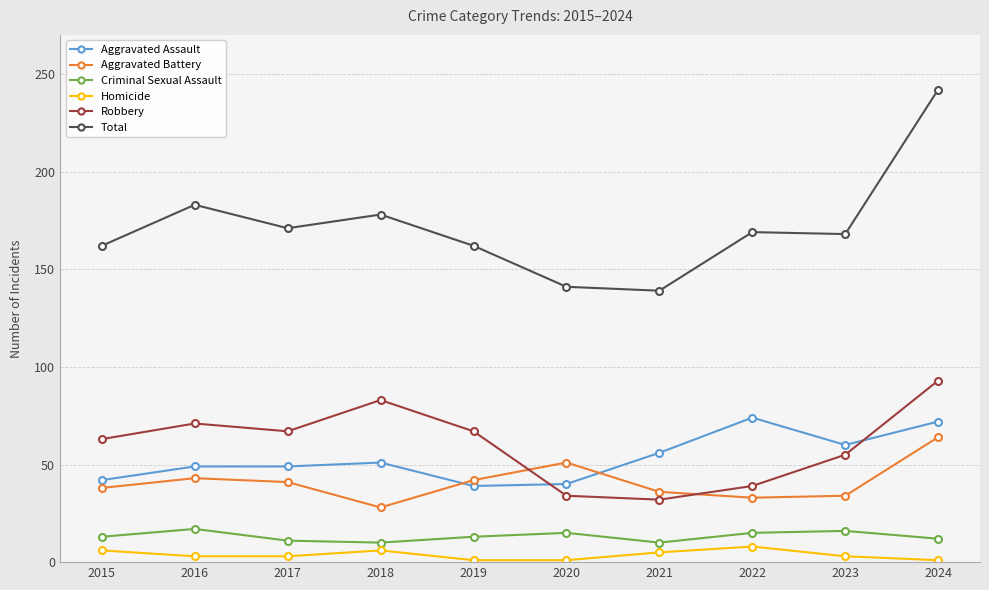

At which label does Aggravated Battery reach its minimum?

2018